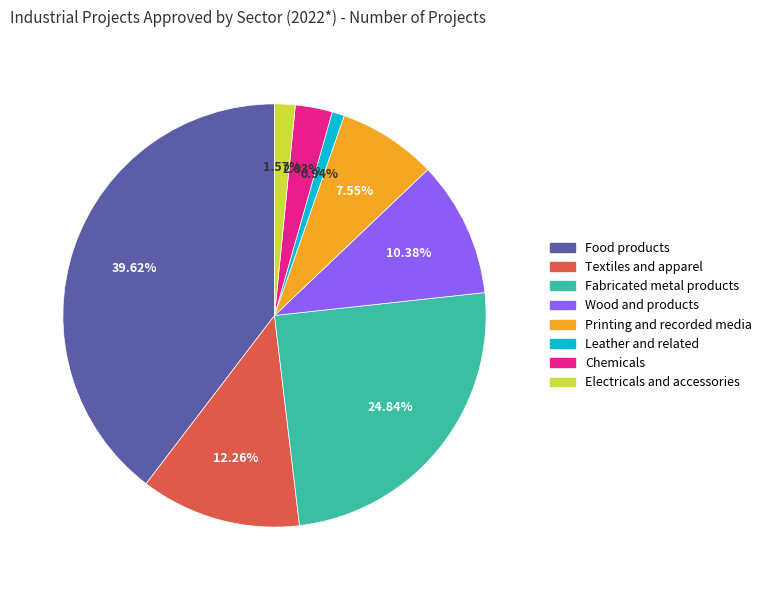

What is the largest slice in the pie chart?

Food products